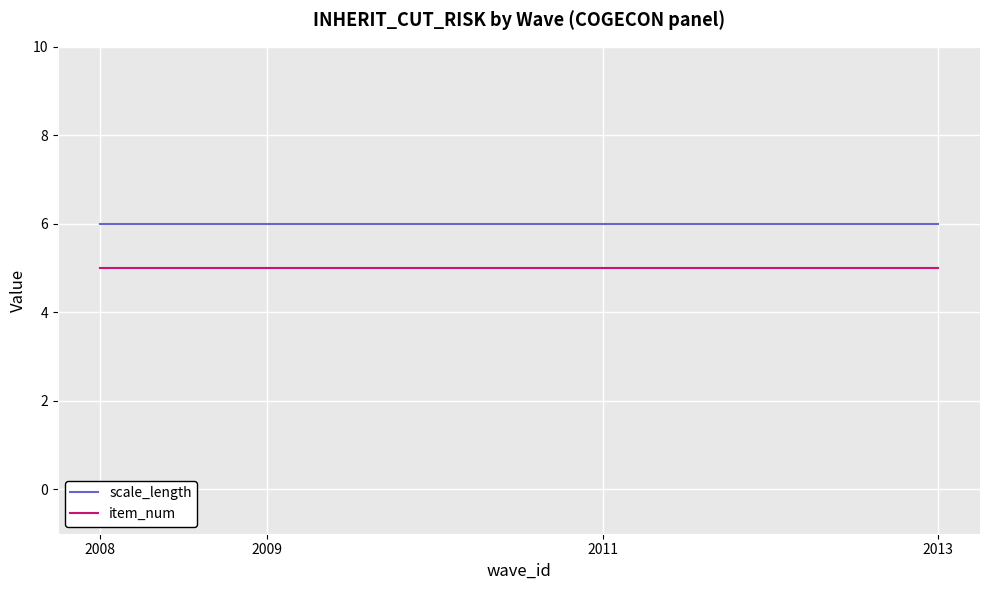

True or false: scale_length and item_num intersect in this chart.

False